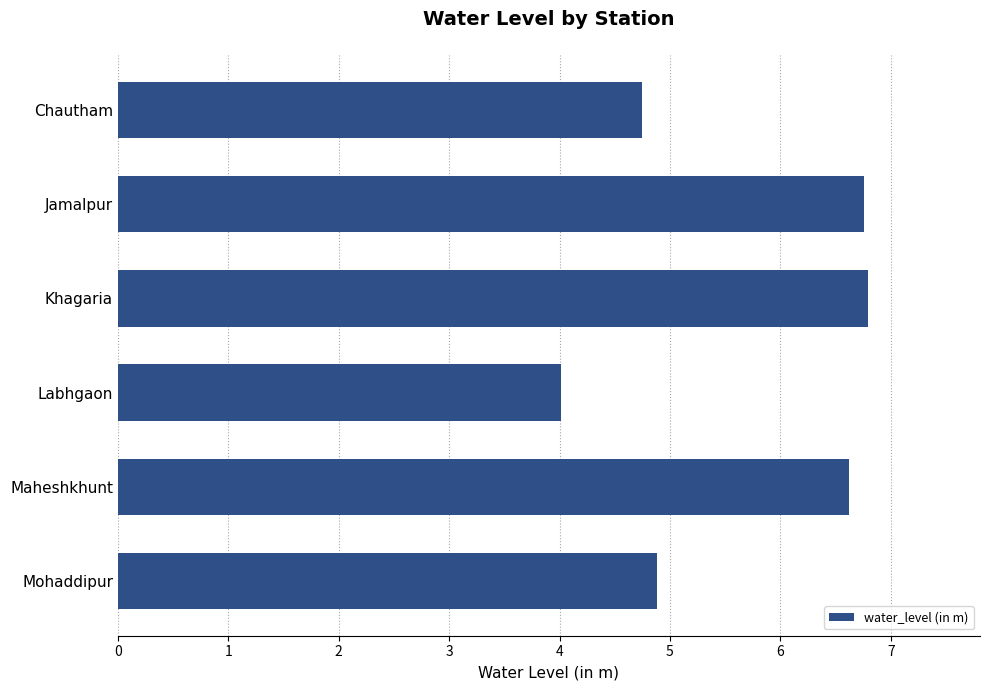

What is the minimum value shown in the chart?

4.0